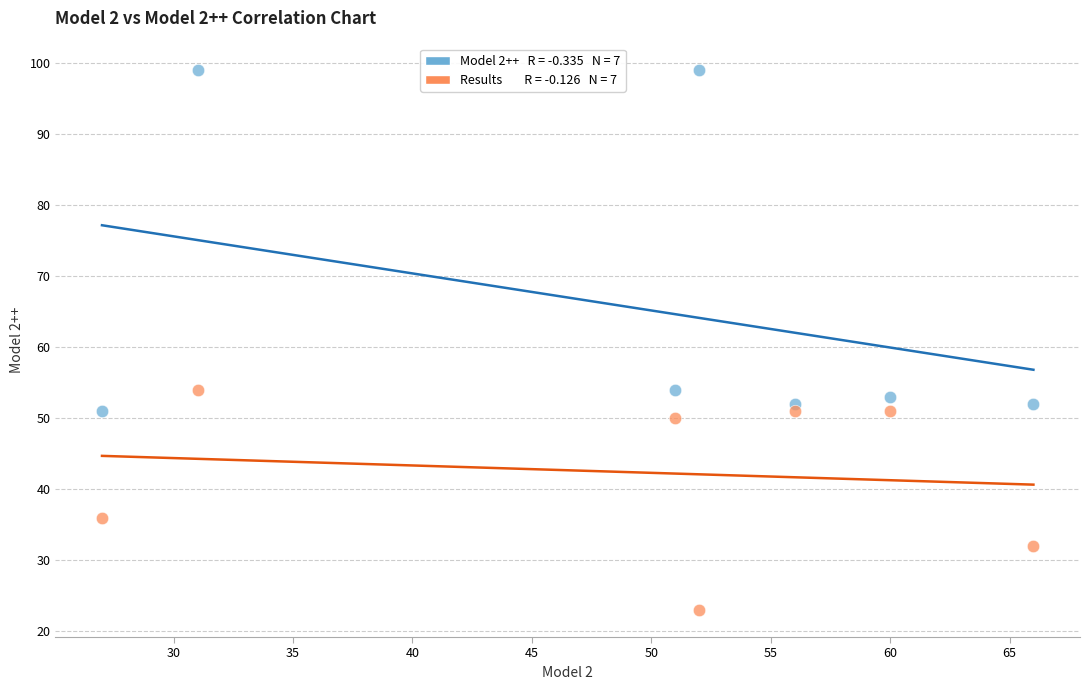

Across all data points, what is the range of X values (max minus min)?

39